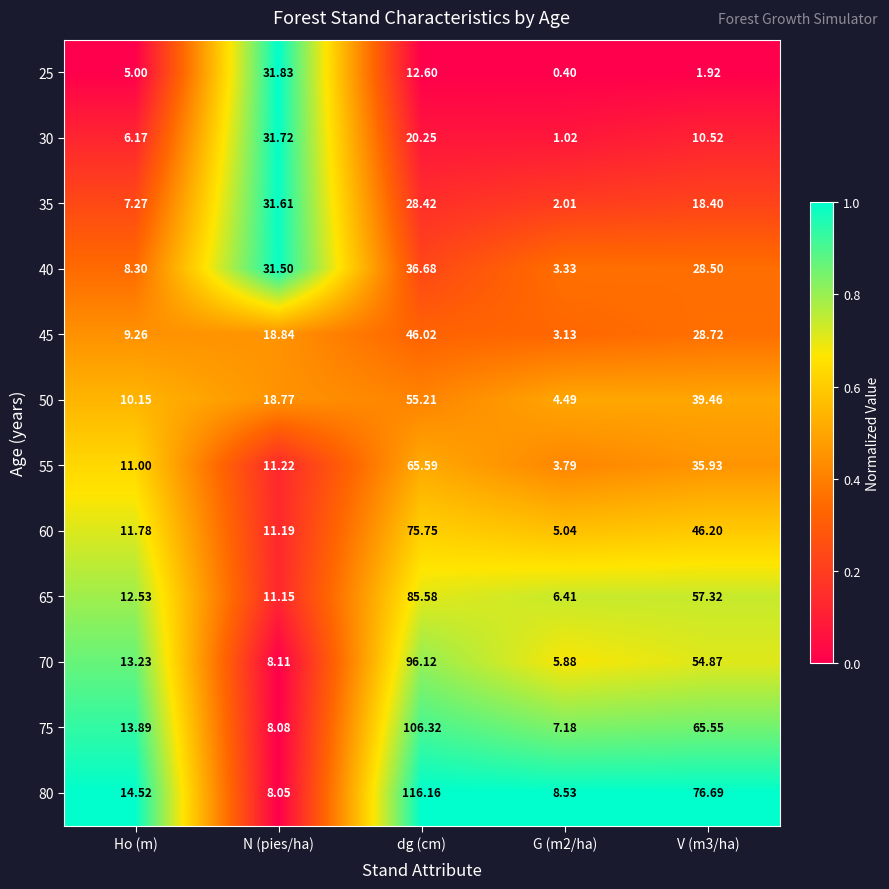

Count the number of data series in this chart.

12